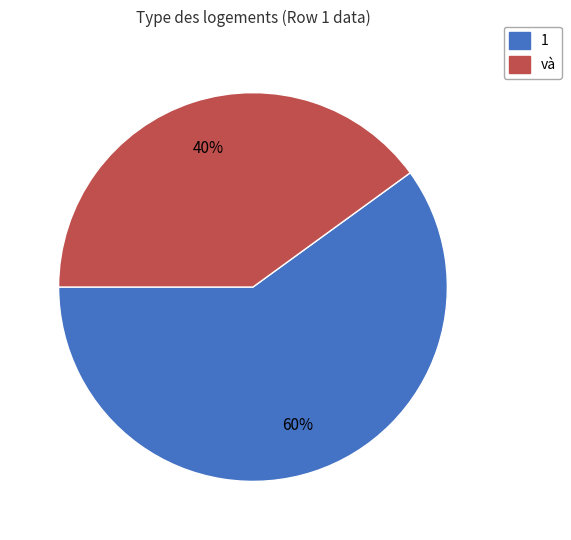

What is the smallest slice in the pie chart?

và